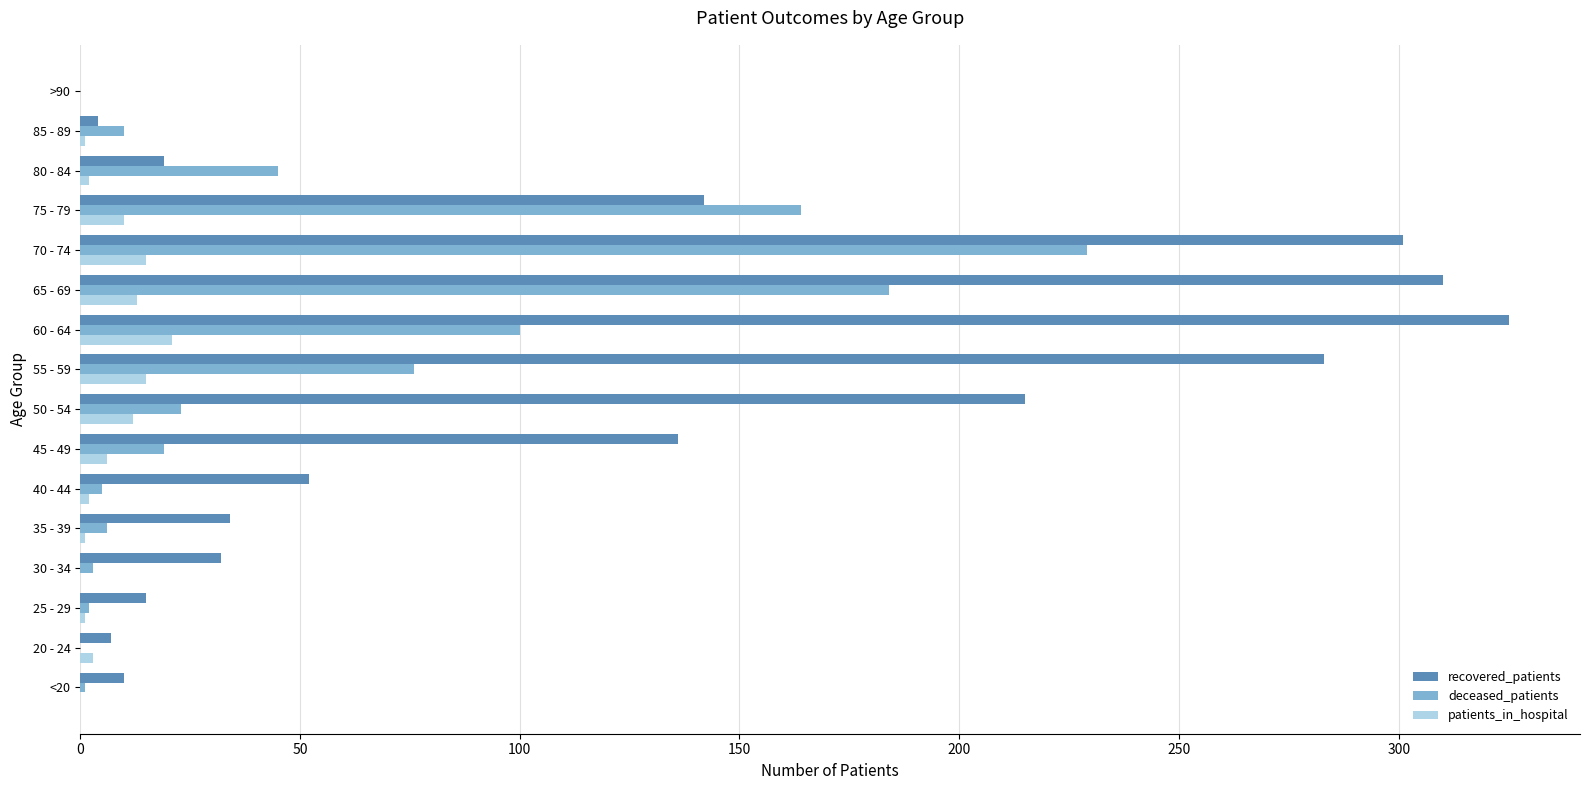

How many data points does each series have?

16